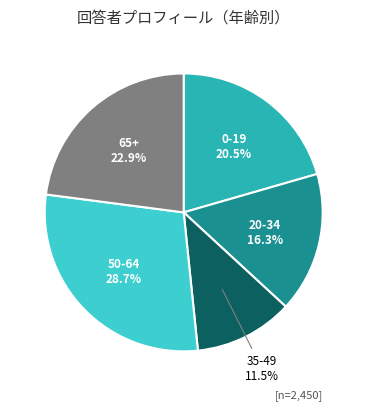

To the nearest percent, what is the difference between the largest and smallest slice percentages?

17%